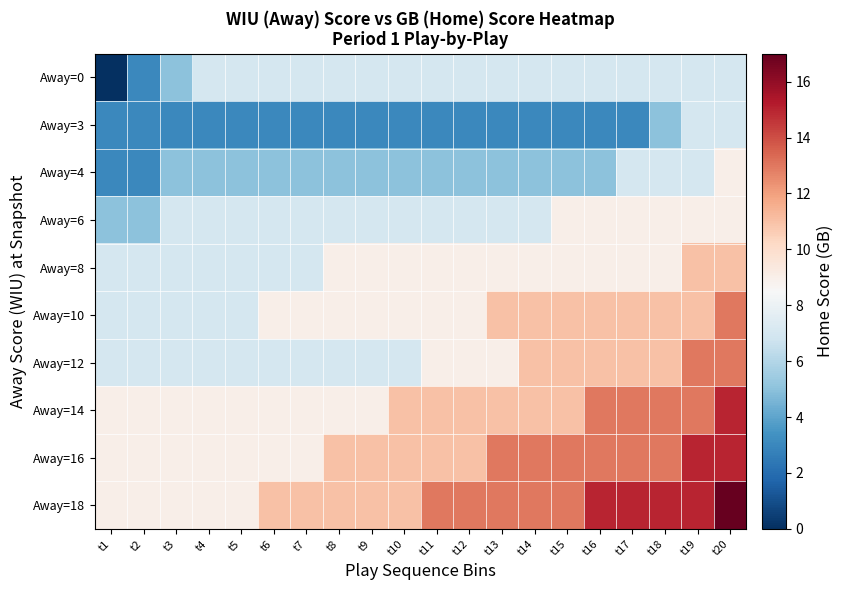

At how many categories does at least one series exceed 7?

20